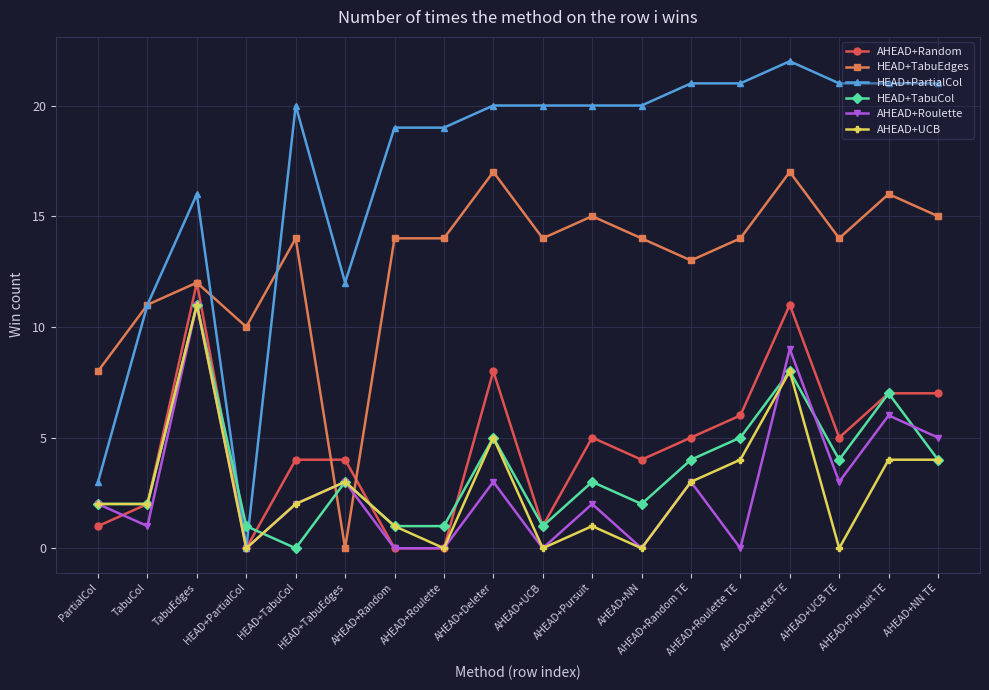

How many distinct data groups are displayed?

6